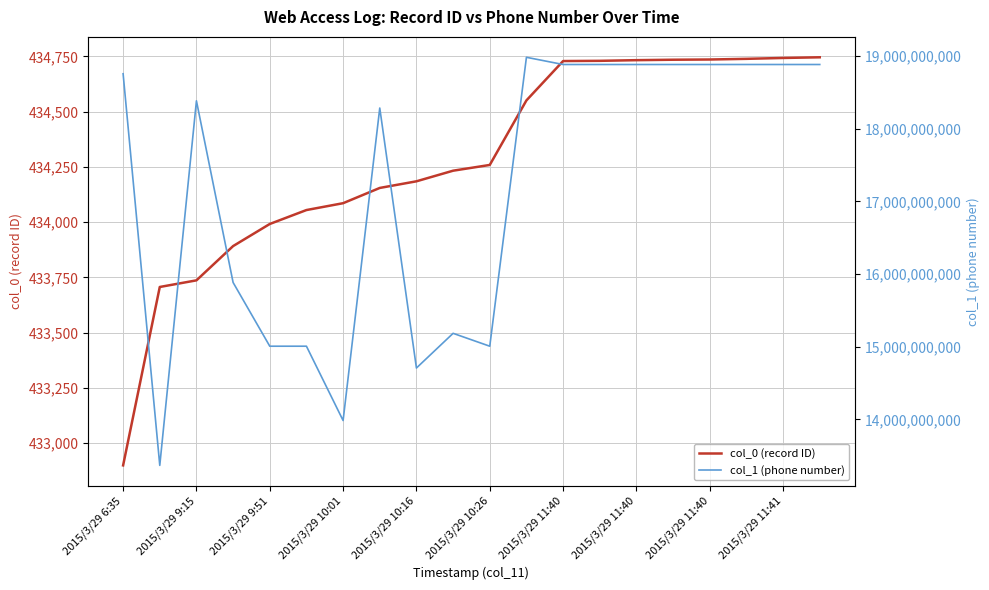

Is it true that col_0 (record ID) equals 201051 at 2015/3/29 6:35?

False